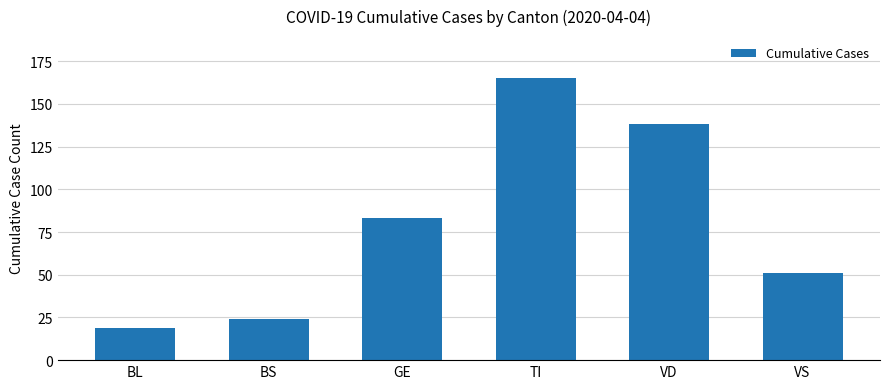

How many data points are less than 83?

3